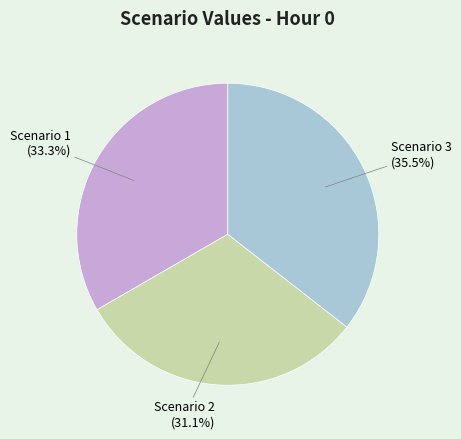

Rank the categories by value from highest to lowest.

Scenario 3, Scenario 1, Scenario 2